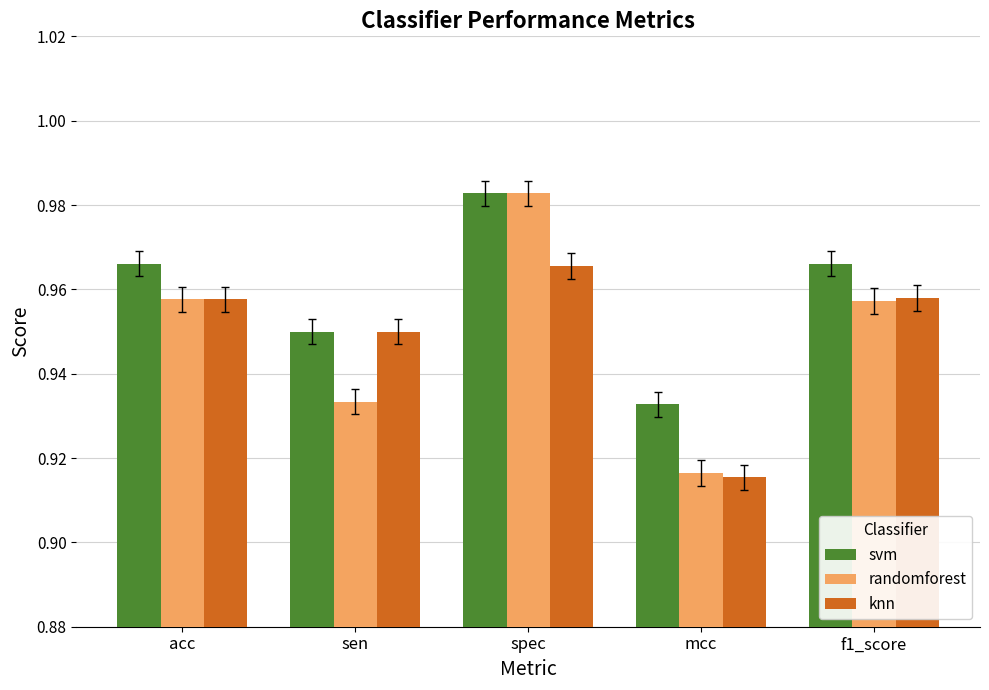

What is the sum of the knn values at f1_score and spec?

1.9